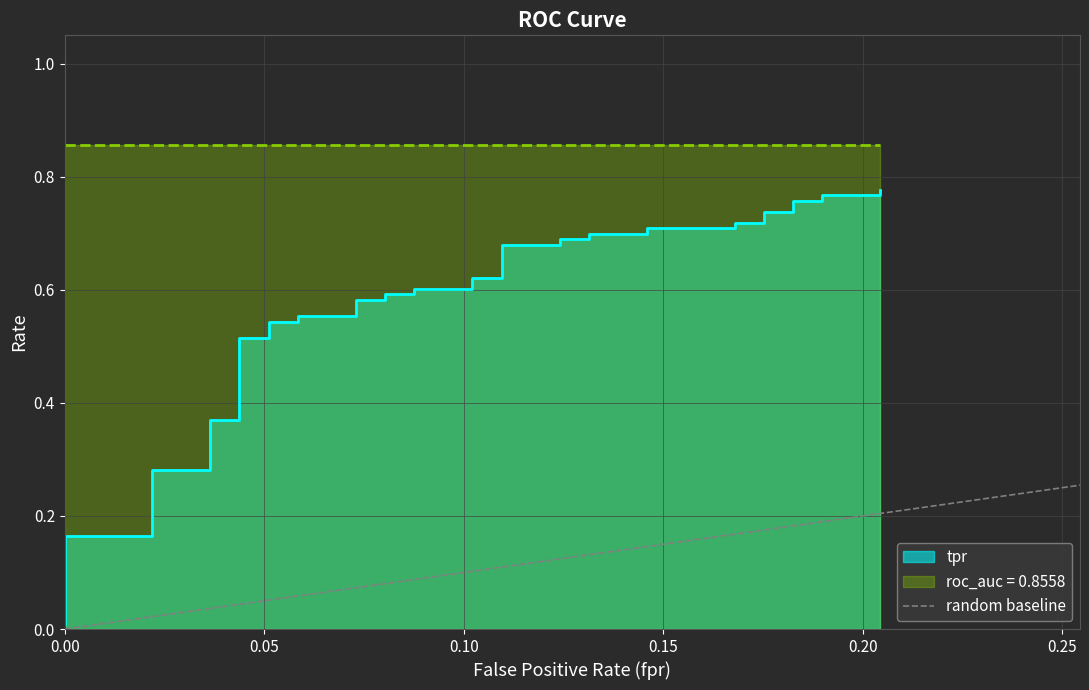

True or false: the data shows 1 at 0.05.

False